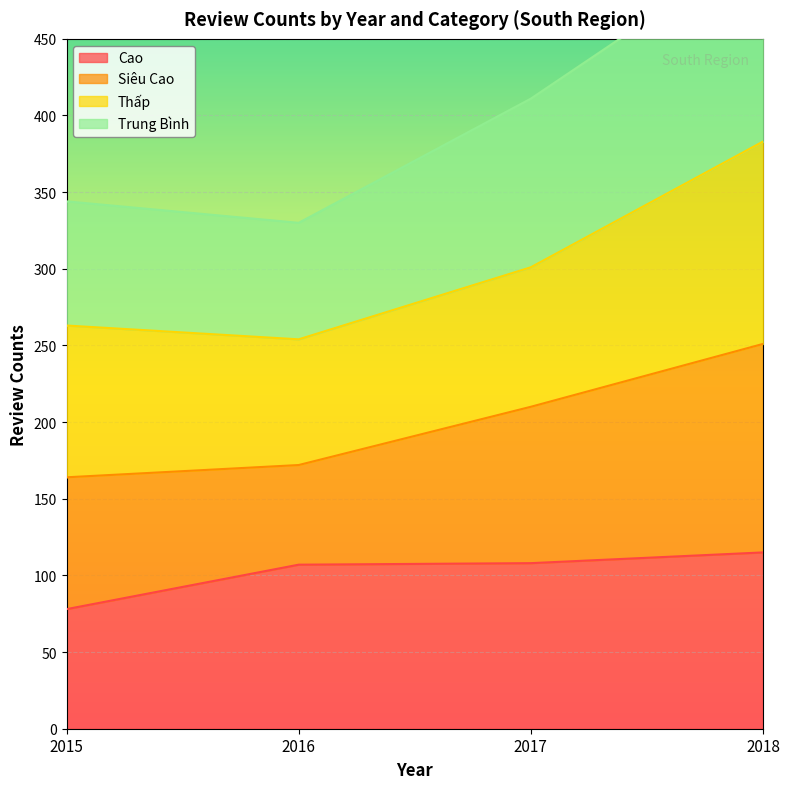

What is the maximum value for Cao?

115